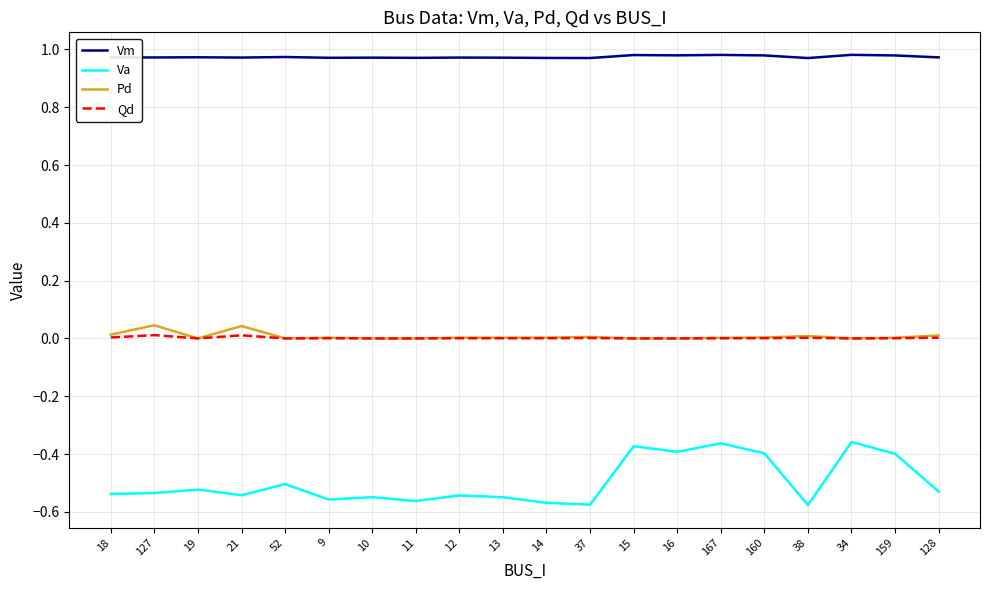

True or false: Pd and Vm cross at least once.

False